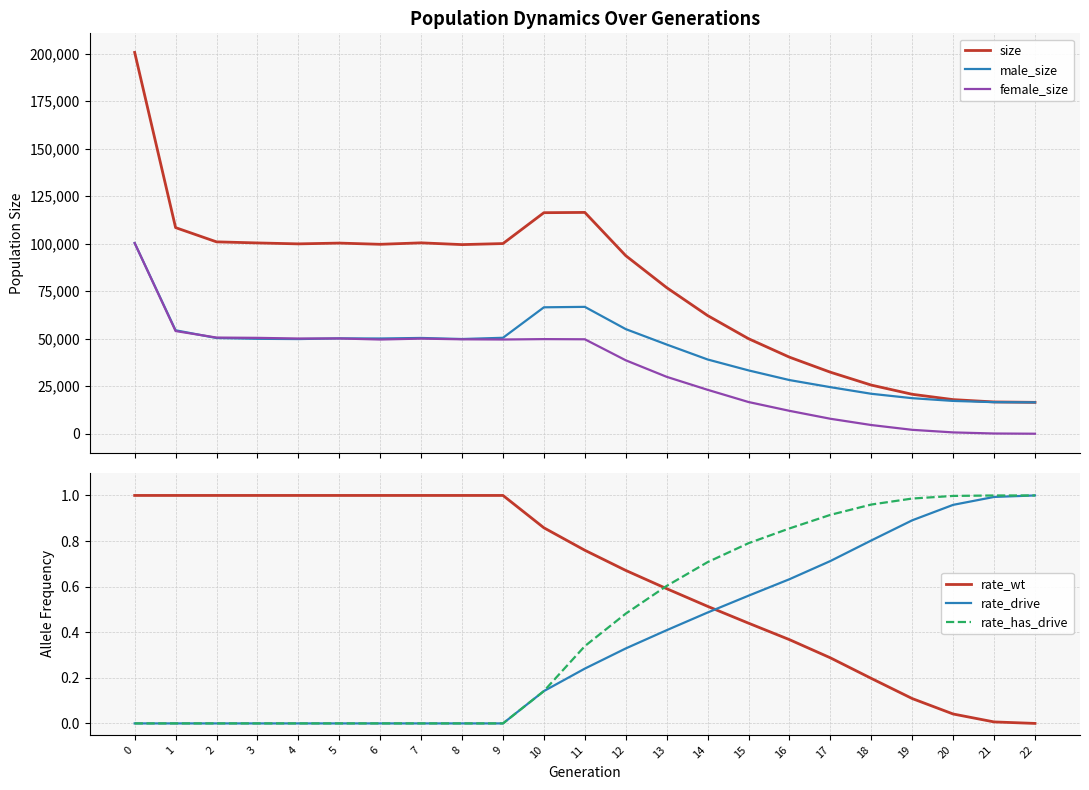

What is the difference between the second highest and second lowest values in the rate_wt series?

1.0